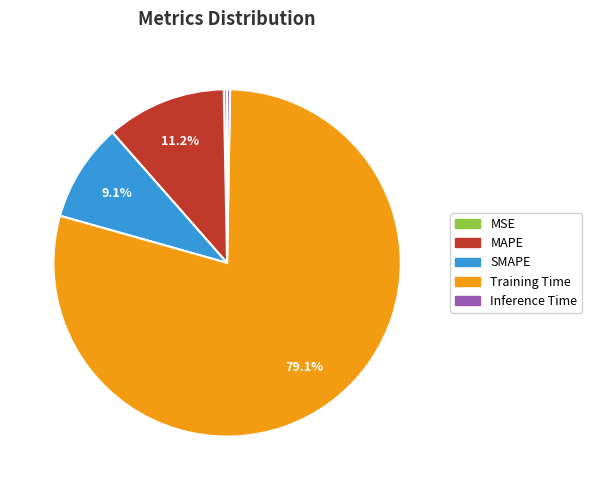

Which slice is the largest?

Training Time